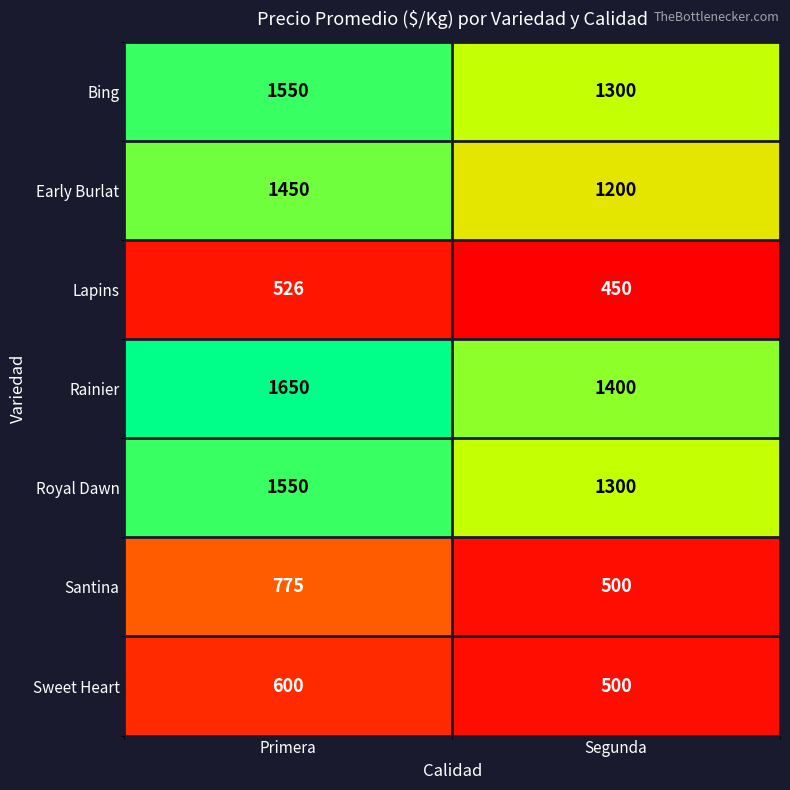

What is the approximate value of Early Burlat at Primera, to the nearest 5?

1450